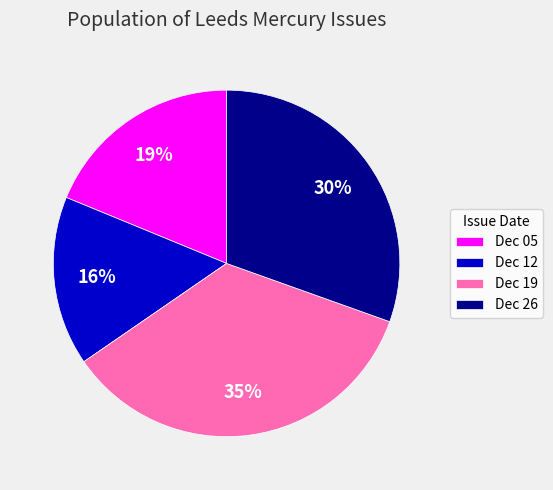

Do Dec 05 and Dec 12 together represent more than half of the pie?

No